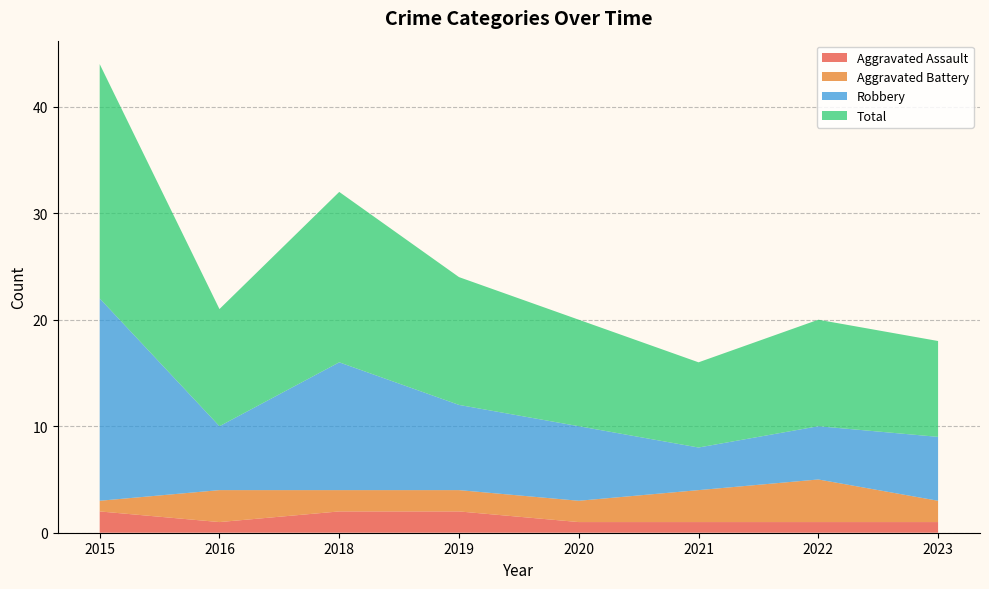

List the labels in order of Total value, smallest first.

2021, 2023, 2020, 2022, 2016, 2019, 2018, 2015